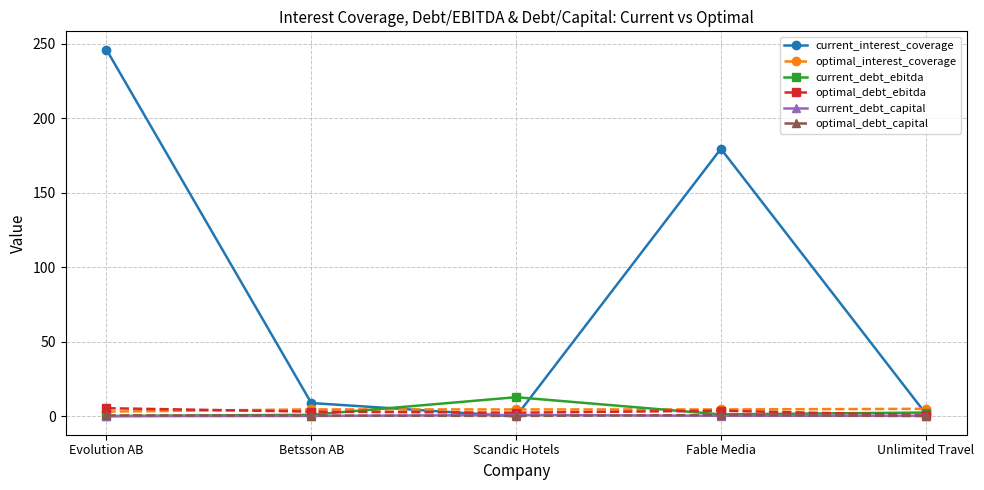

How many lines are shown in the chart?

6